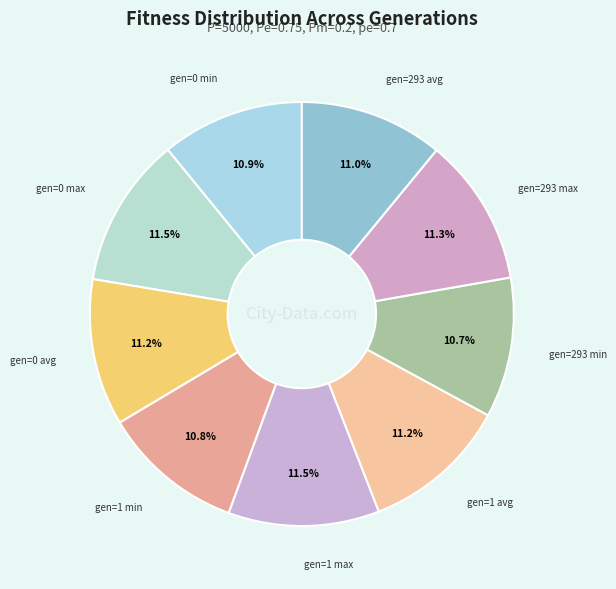

How many slices are in this pie chart?

9